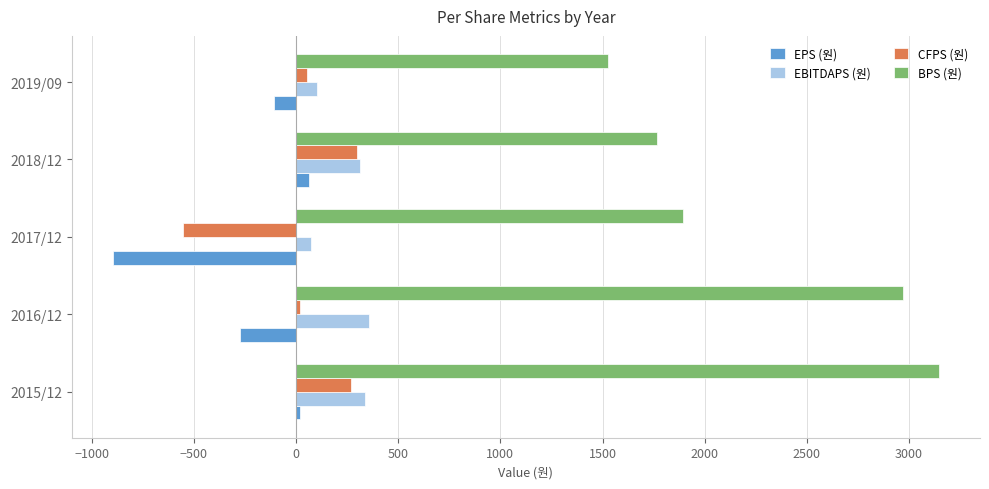

At which category is the sum across all series the highest?

2015/12